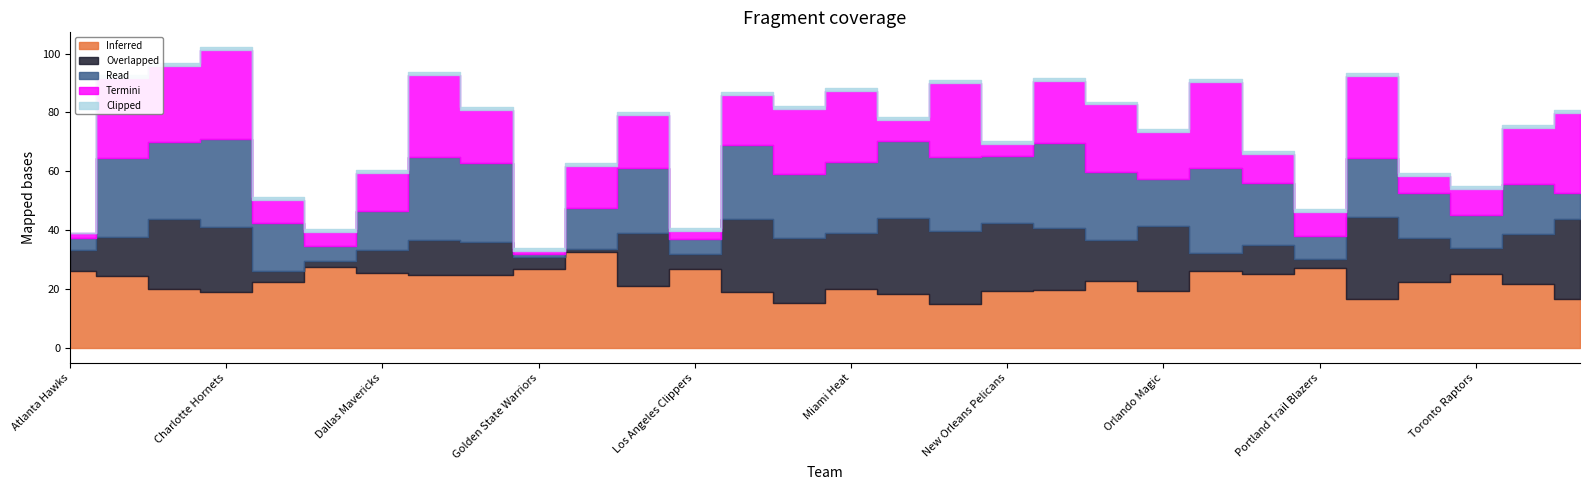

What is the label of the 3rd point from the left?

Brooklyn Nets